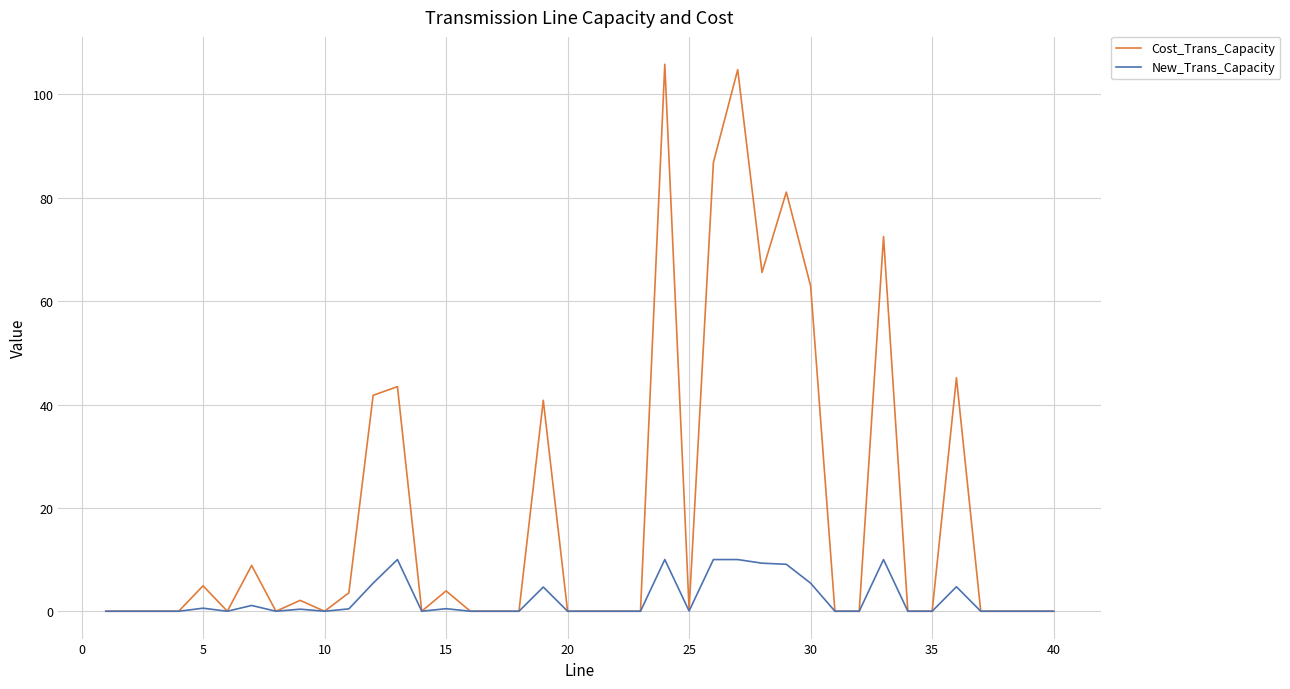

Which series has the largest total across all categories?

Cost_Trans_Capacity